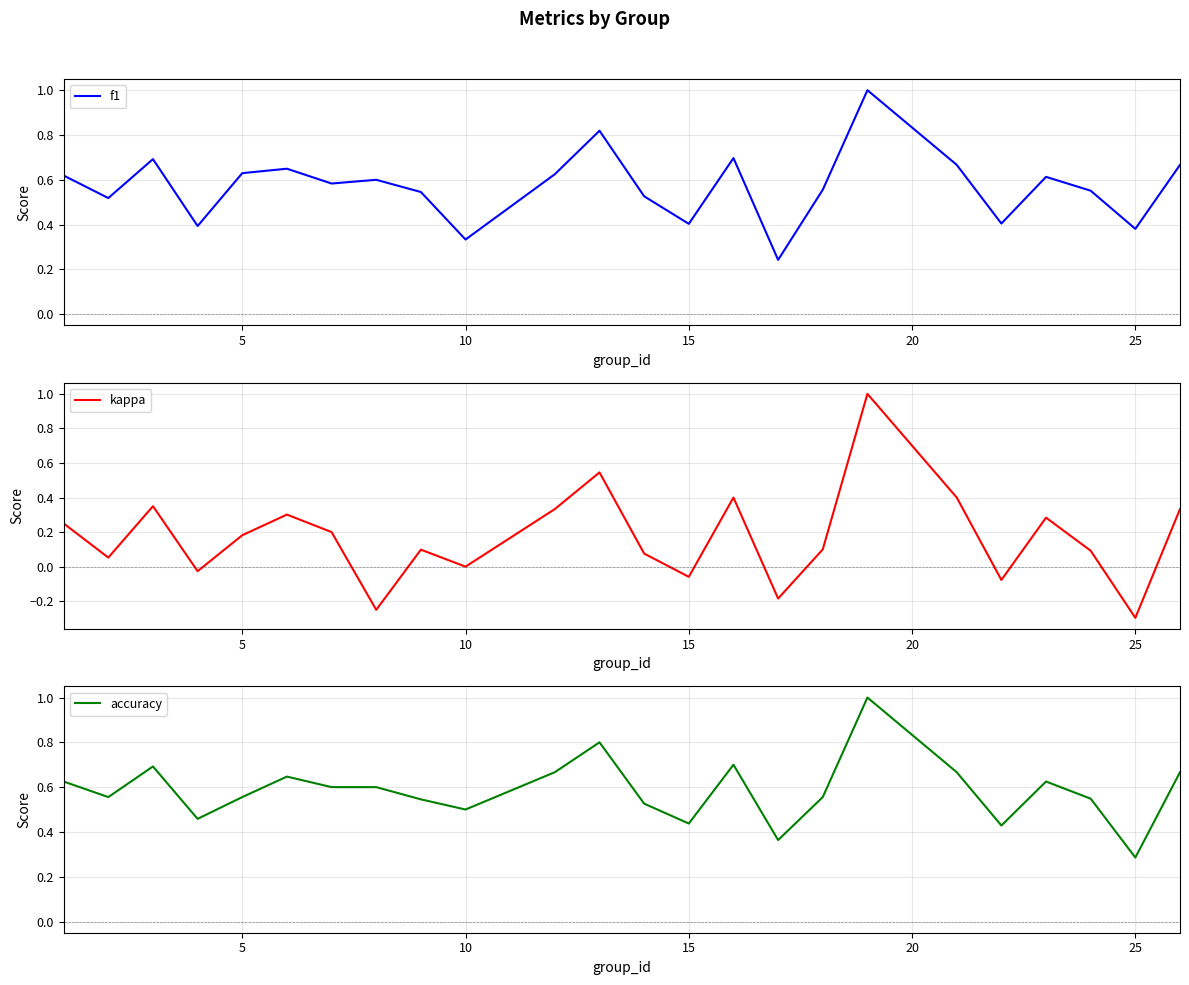

Count the accuracy values in the range 0 to 1.

24